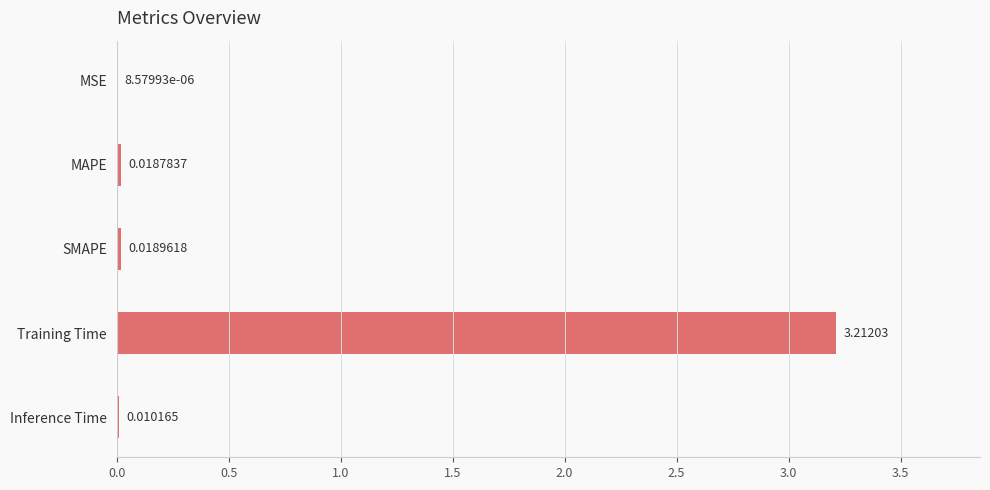

Are the bars horizontal?

Yes